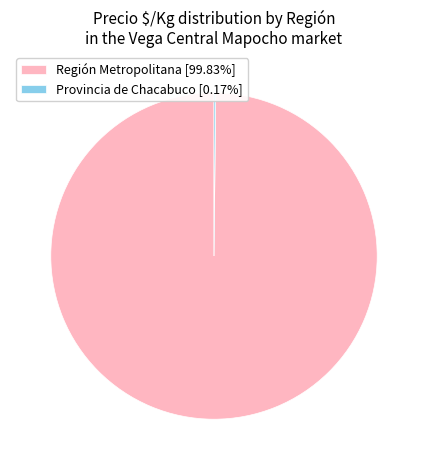

Is there any slice that represents more than half of the pie?

Yes